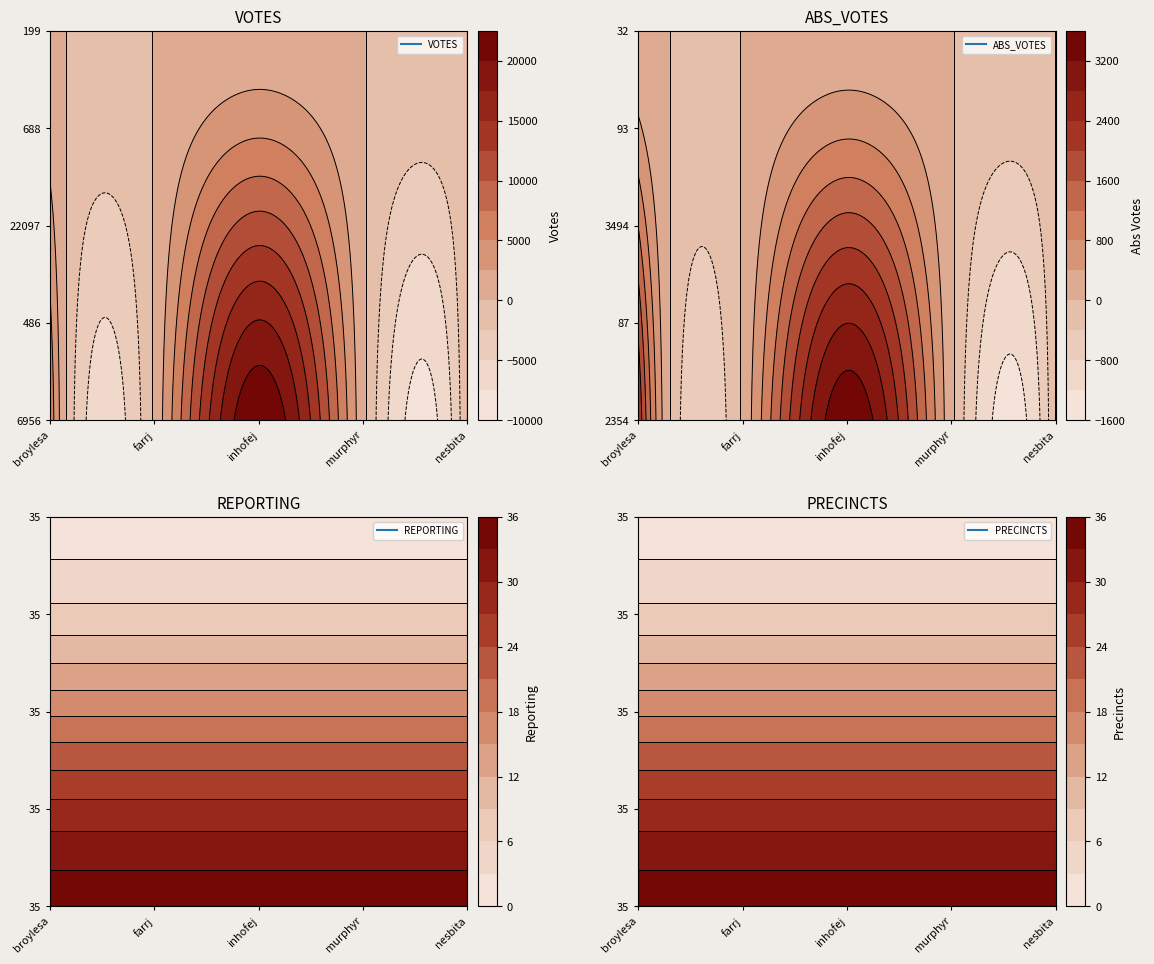

What is the greatest value displayed?

22097